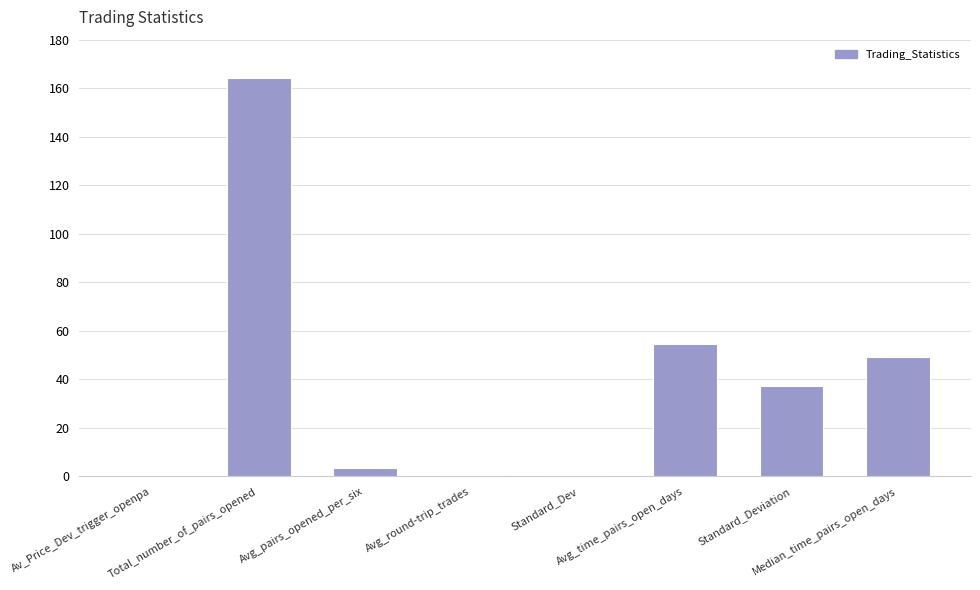

What is the sum of all values?

309.4